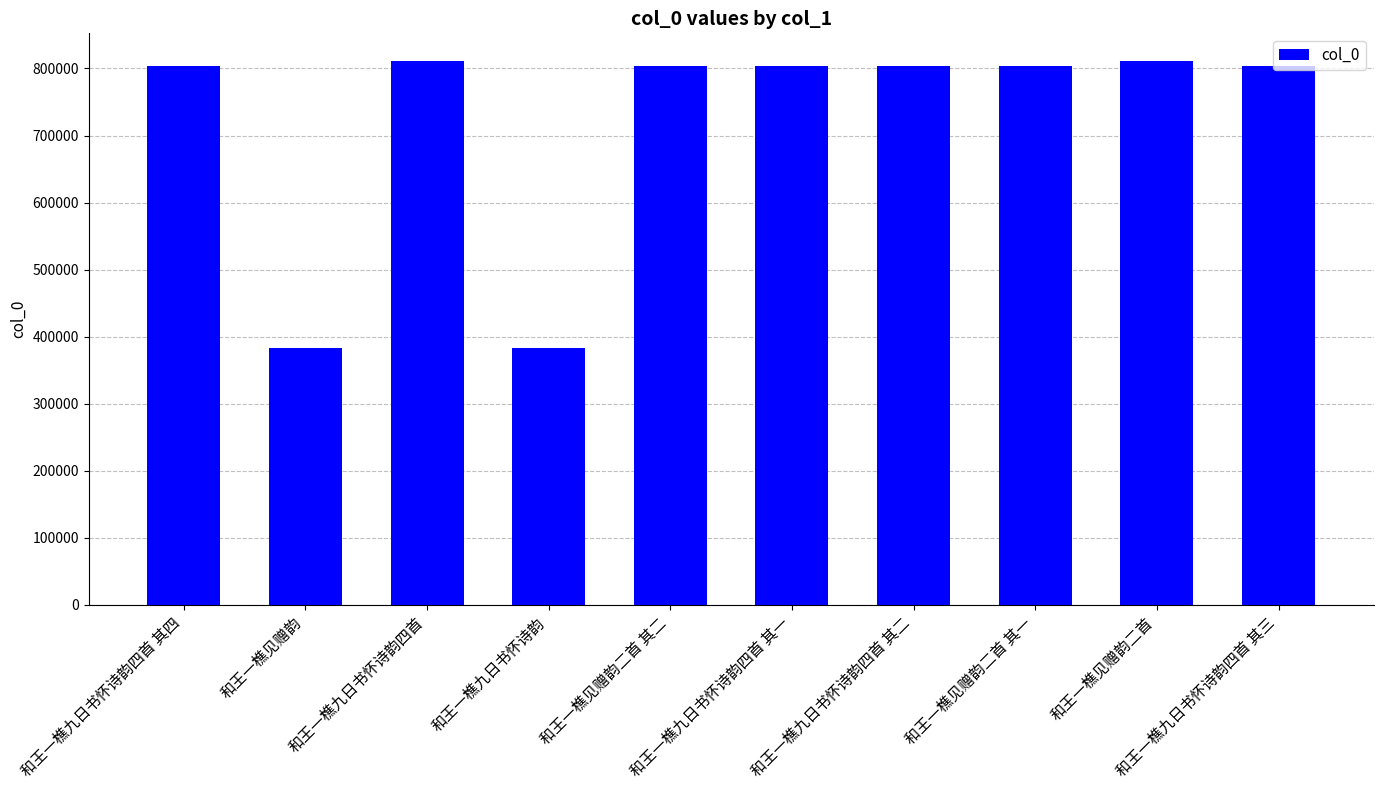

Is it true that the value at 和王一樵见赠韵二首 is 811799?

True